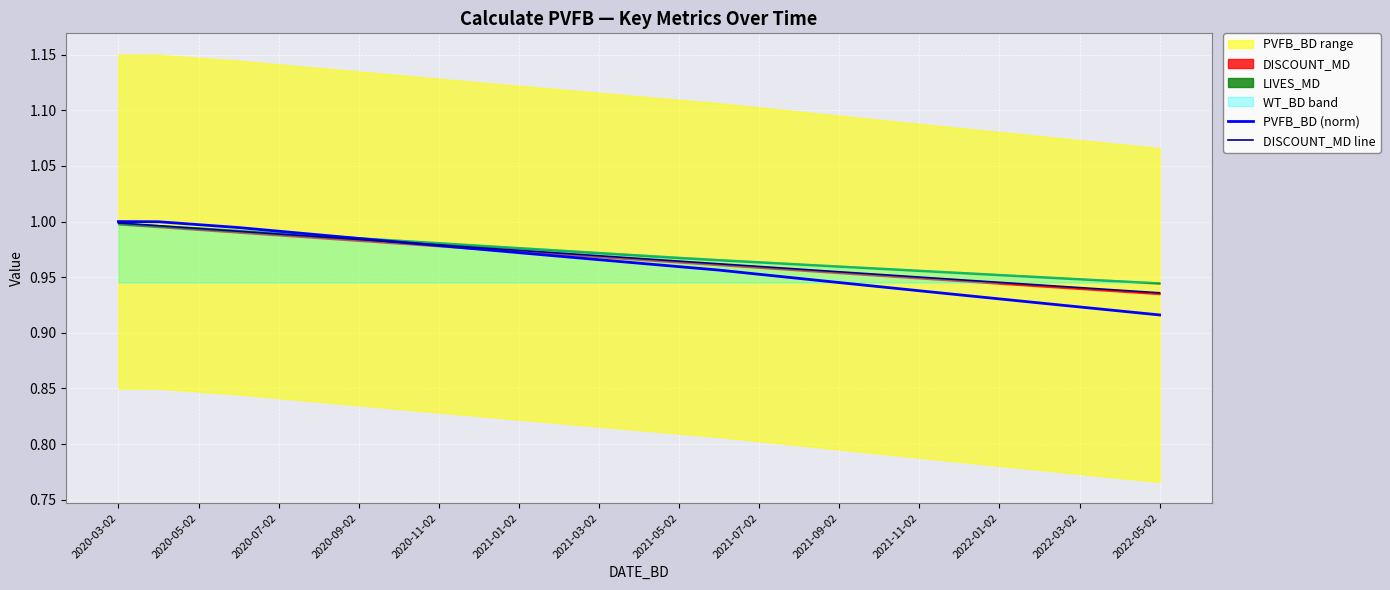

Reading left to right, what are all the values shown in this chart?

PVFB_BD (norm): 1.0	1.0	1.0	1.0	1.0	1.0	1.0	1.0	1.0	1.0	1.0	1.0	1.0	1.0	1.0	1.0	1.0	0.9	0.9	0.9	0.9	0.9	0.9	0.9	0.9	0.9	0.9
DISCOUNT_MD line: 1.0	1.0	1.0	1.0	1.0	1.0	1.0	1.0	1.0	1.0	1.0	1.0	1.0	1.0	1.0	1.0	1.0	1.0	1.0	1.0	1.0	0.9	0.9	0.9	0.9	0.9	0.9